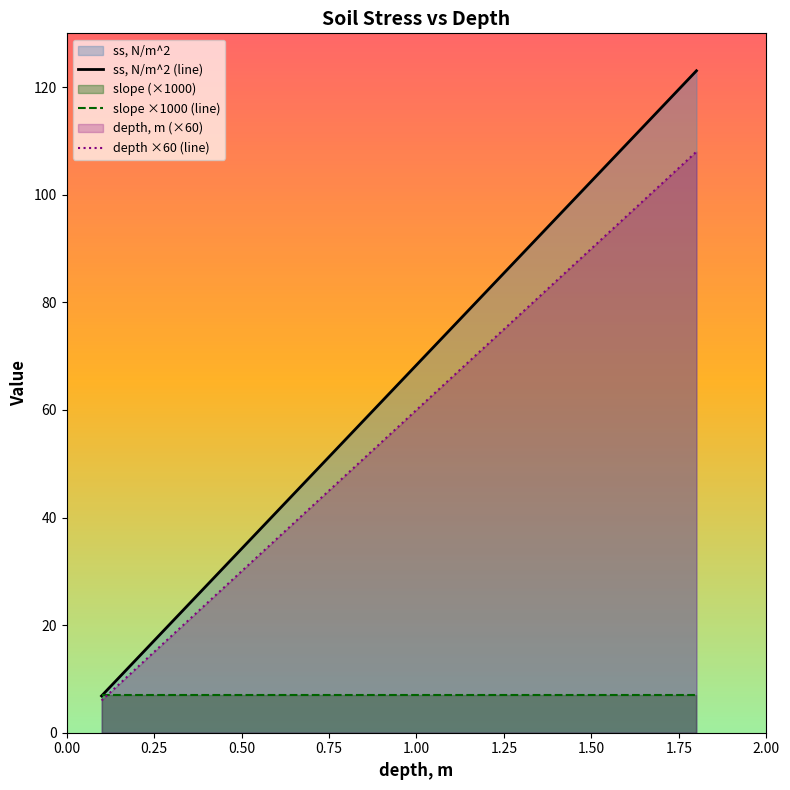

True or false: slope ×1000 (line) has more than 2 points higher than both neighbors.

False